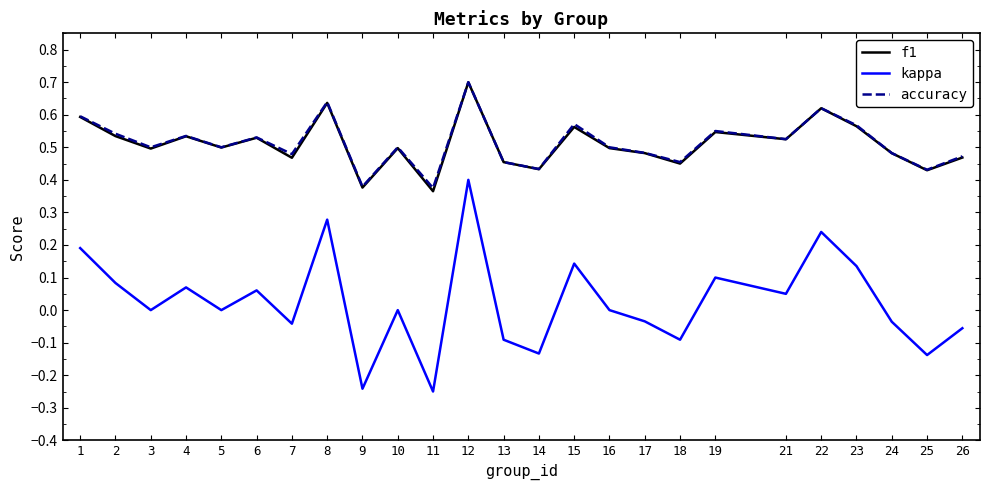

The kappa series shows -0.3 at 16. True or false?

False